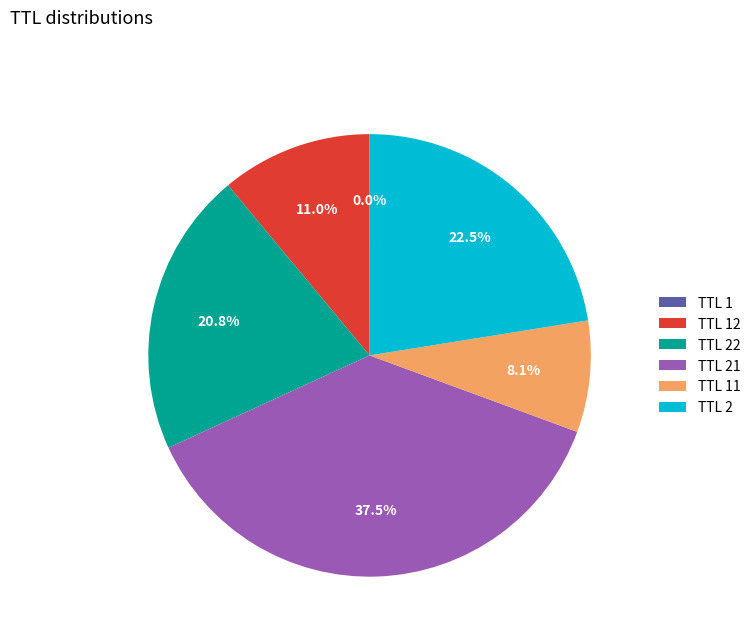

Is there any slice that represents more than half of the pie?

No